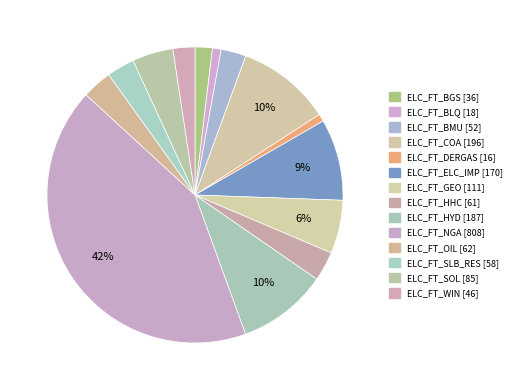

Is it true that ELC_FT_DERGAS is 11% of the pie?

False